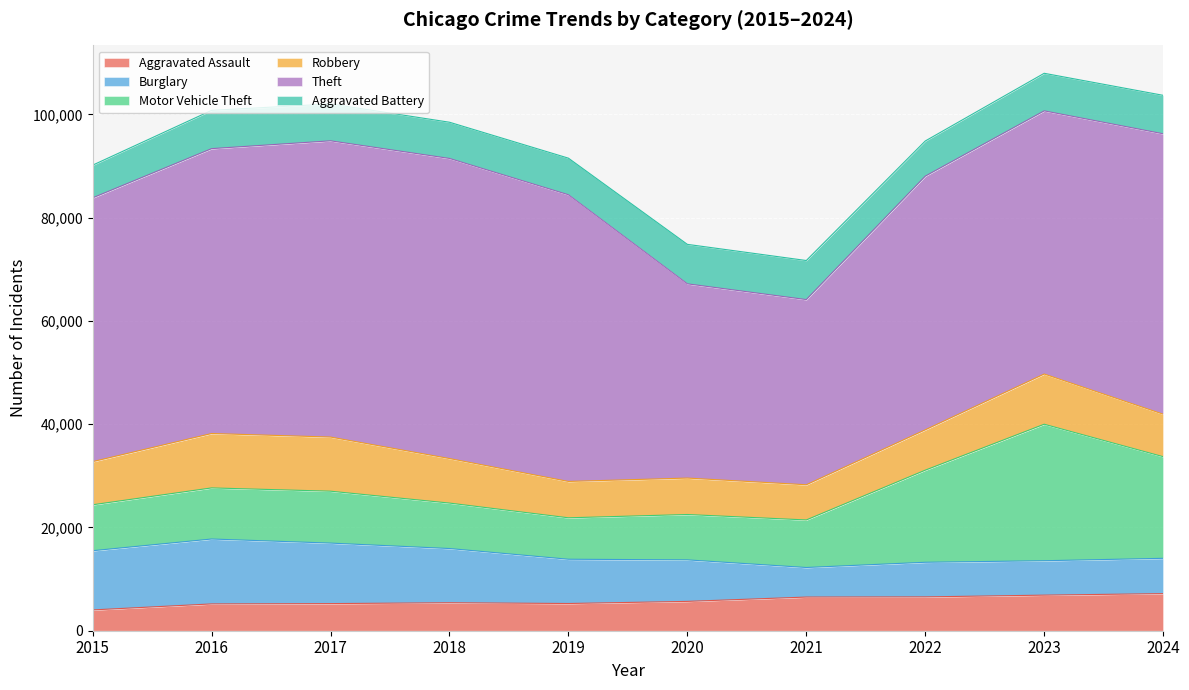

True or false: Aggravated Assault and Robbery cross at least once.

False